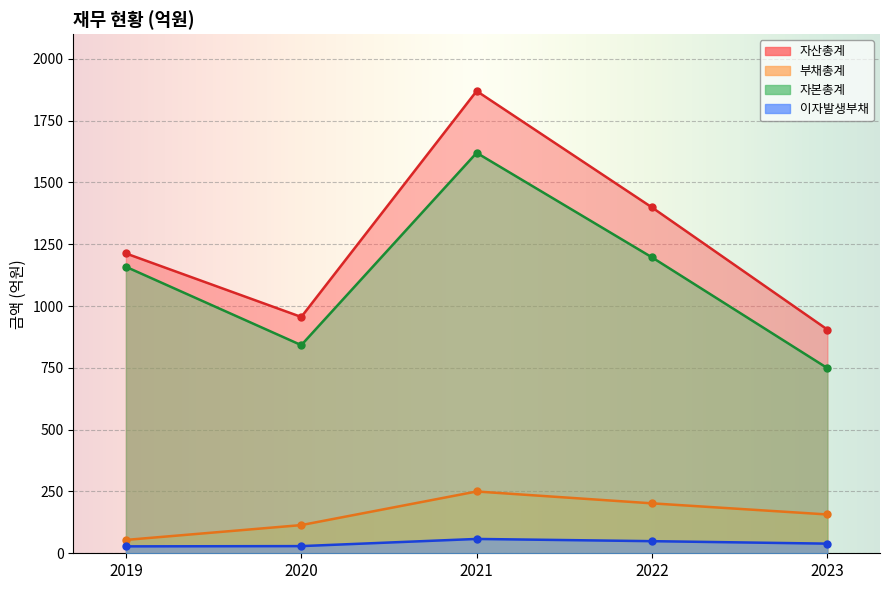

Which category has the lowest value in the 이자발생부채 series?

2019